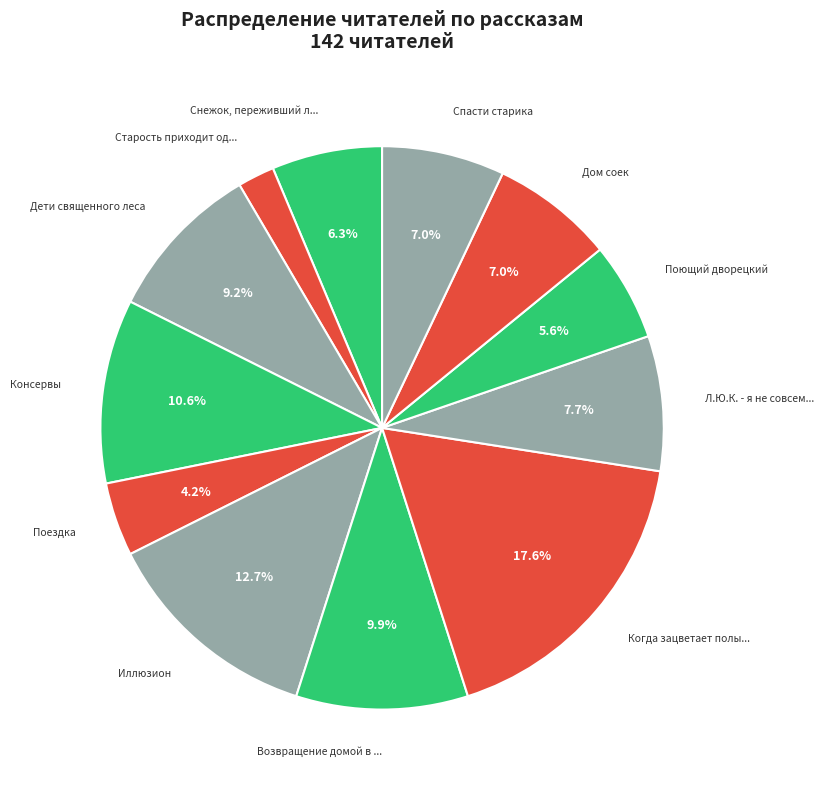

Is there a majority slice in this chart?

No